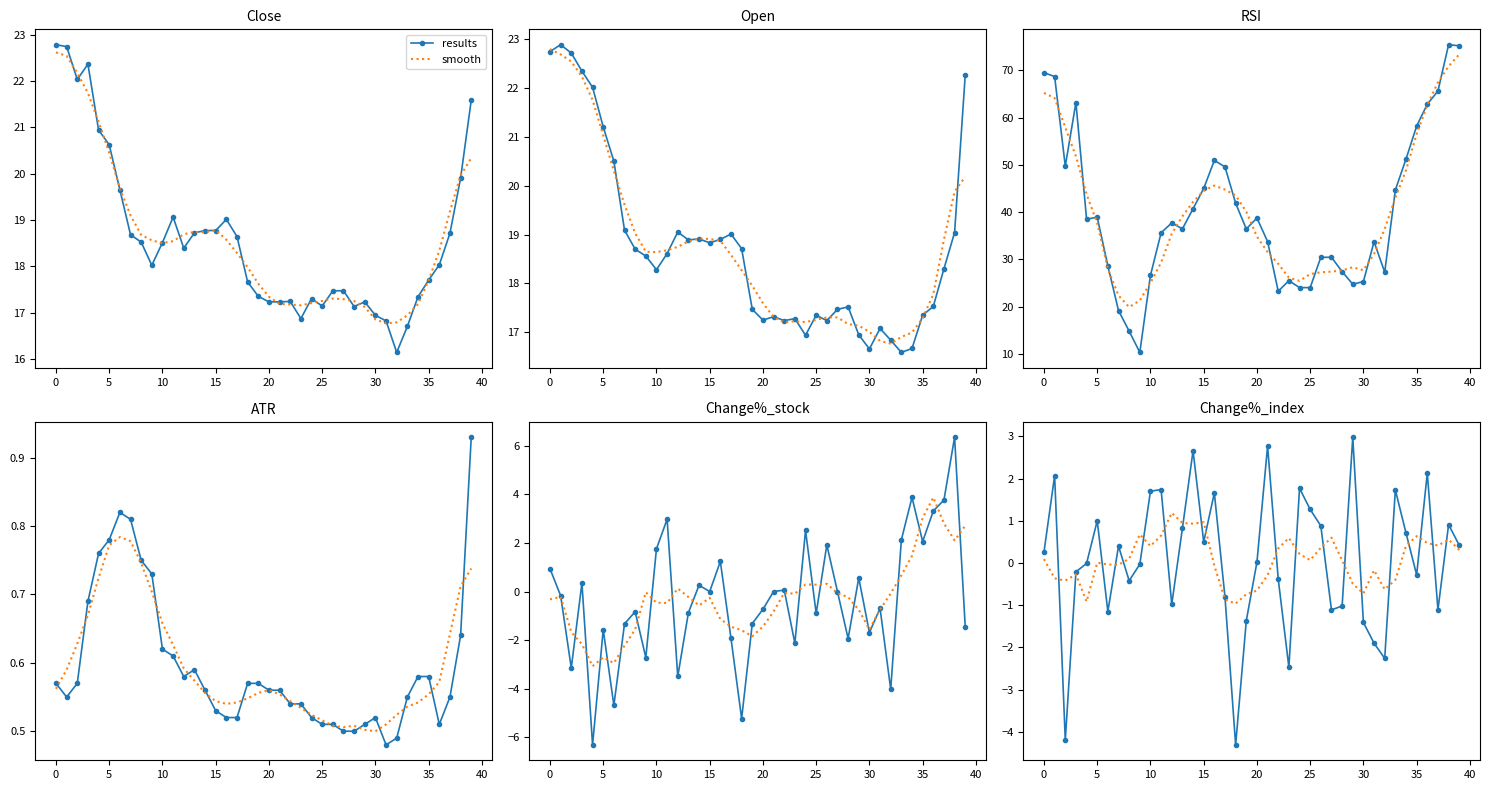

Which series has the largest range (max minus min)?

results